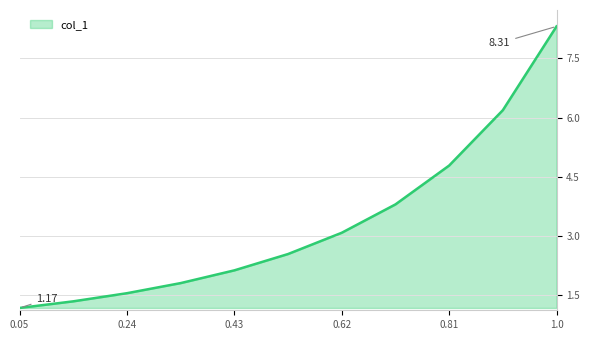

What is the difference between the maximum and minimum values?

7.1